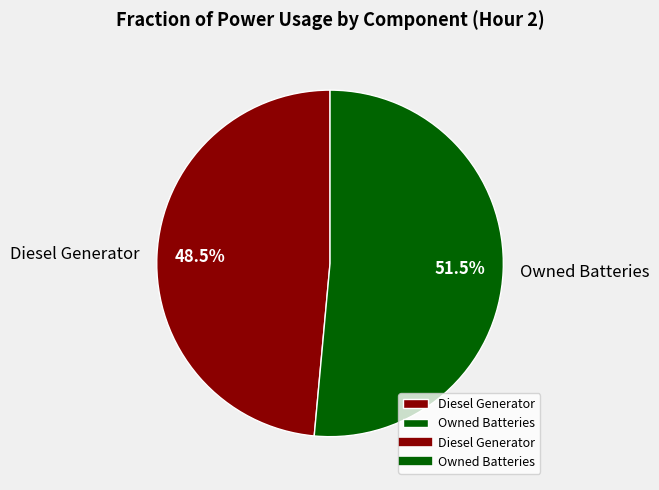

To the nearest percent, what is the average slice percentage?

50%